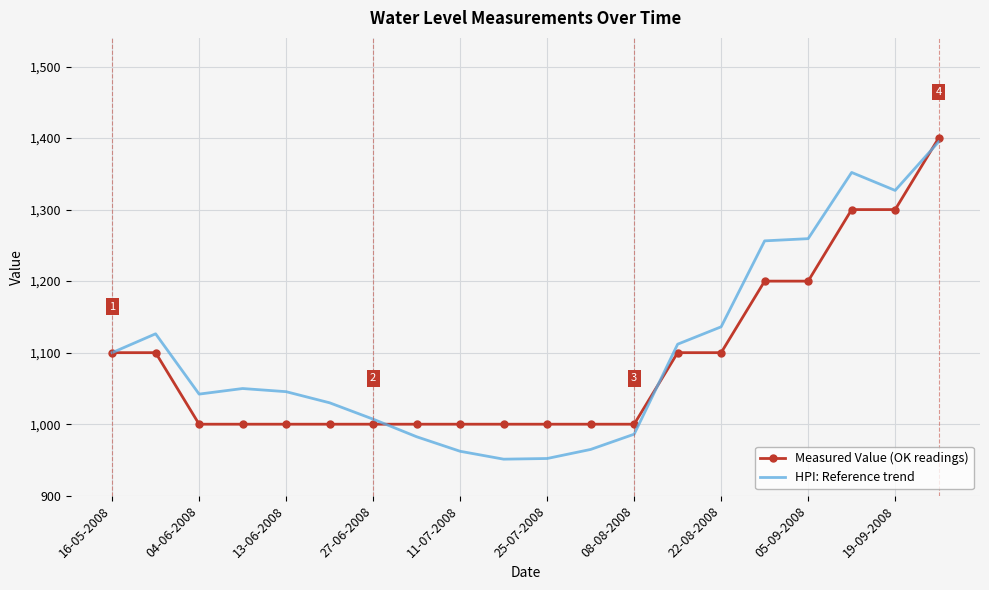

Which series has the largest range (max minus min)?

HPI: Reference trend